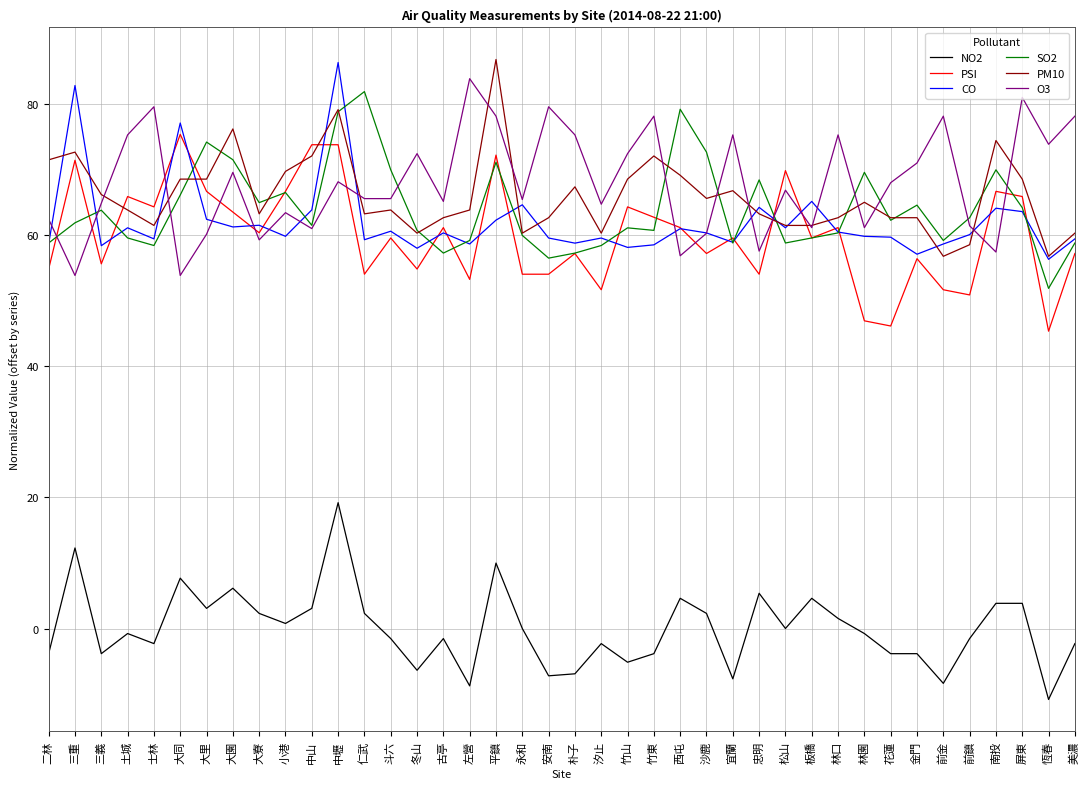

True or false: PM10 and NO2 cross at least once.

False